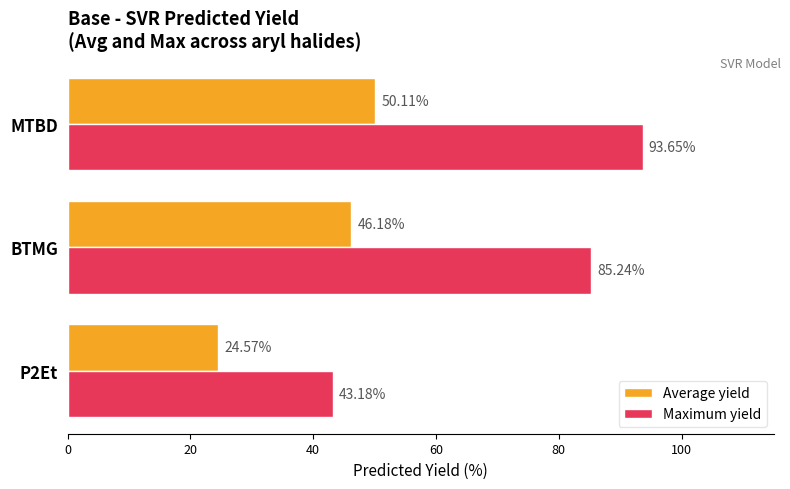

At which label is Average yield closest to 37?

BTMG